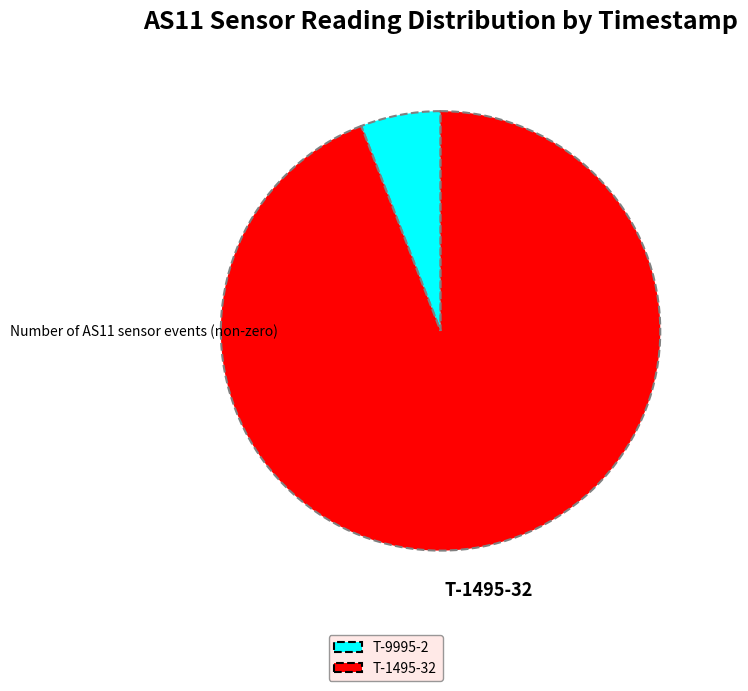

Rank the categories by value from highest to lowest.

T-1495-32, T-9995-2